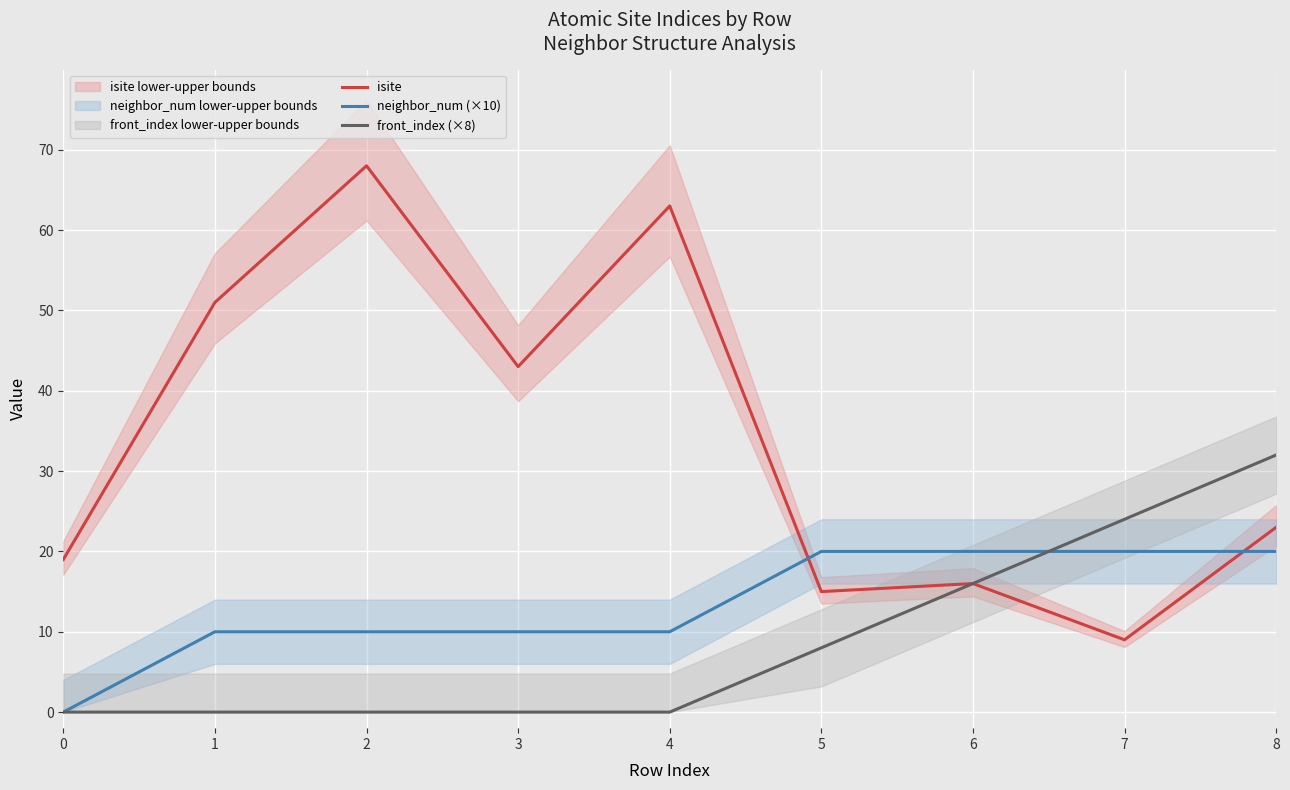

How many lines are shown in the chart?

3